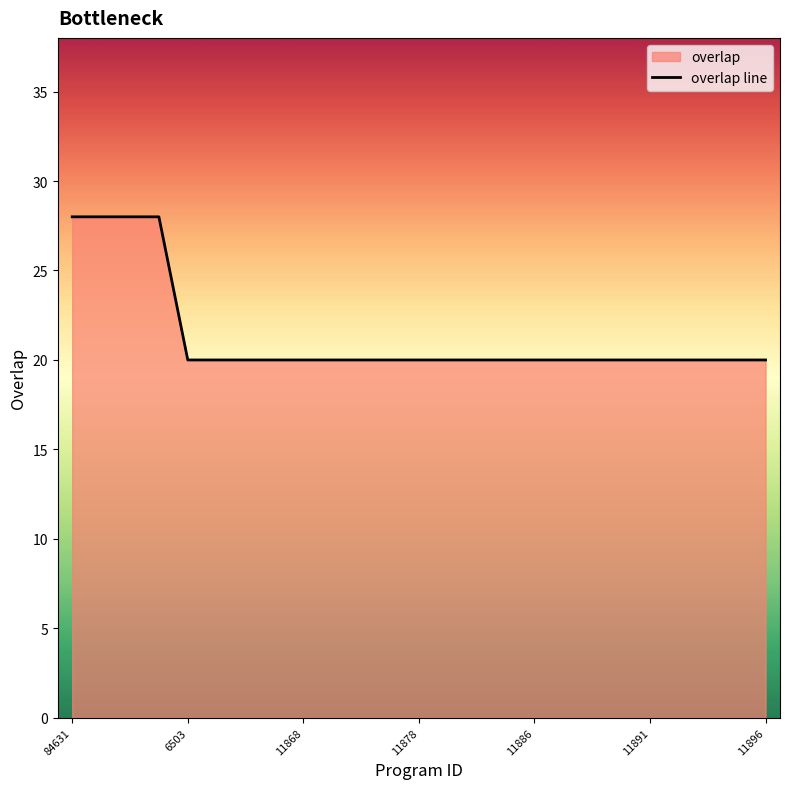

True or false: the data has more than 1 interior local peaks.

False